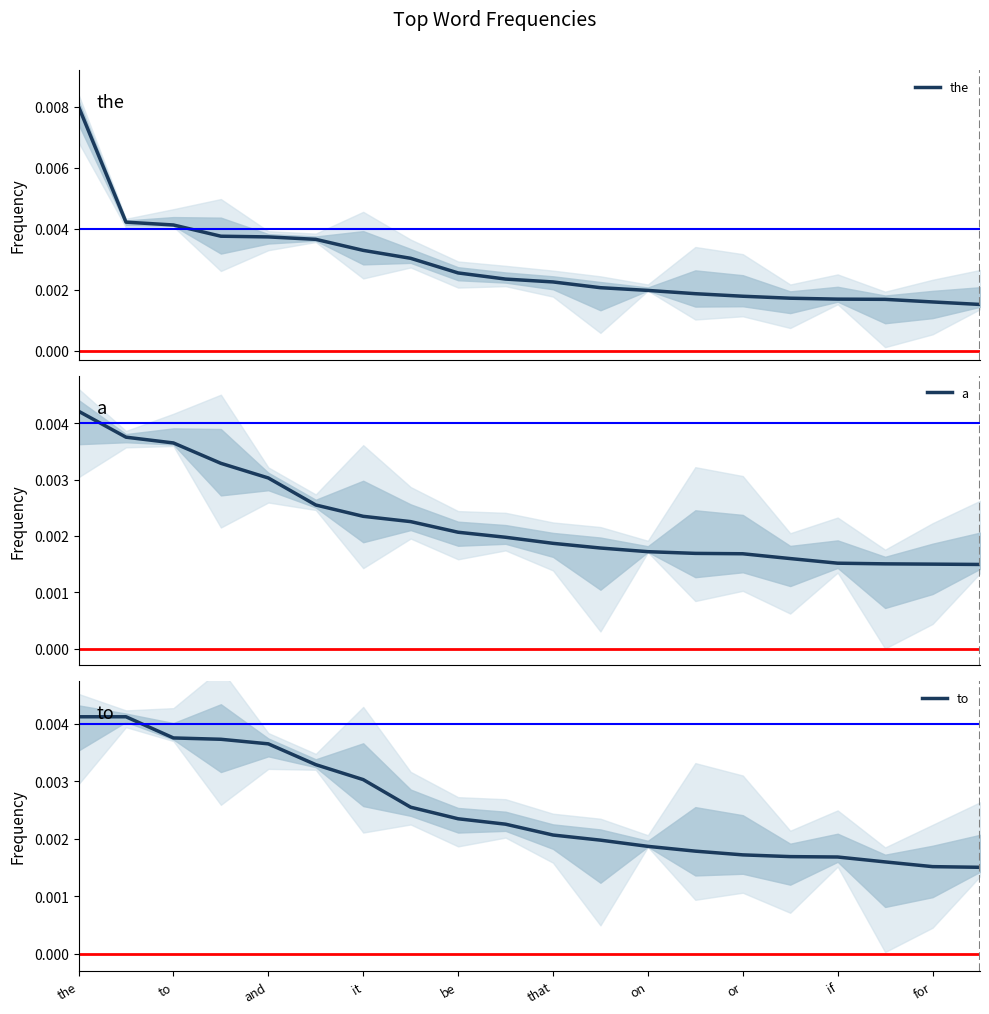

The value of to at to is 0.0. True or false?

True